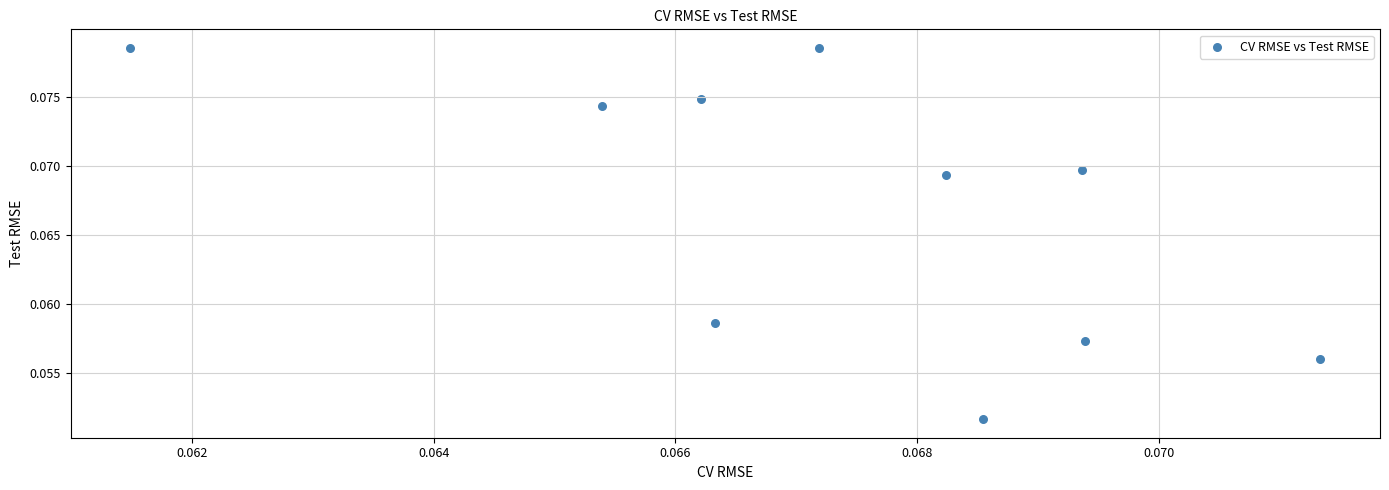

How many data points are displayed?

10